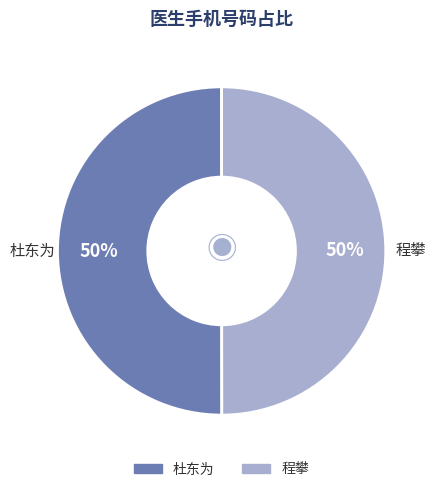

The 杜东为 slice represents 50% of the pie. True or false?

True